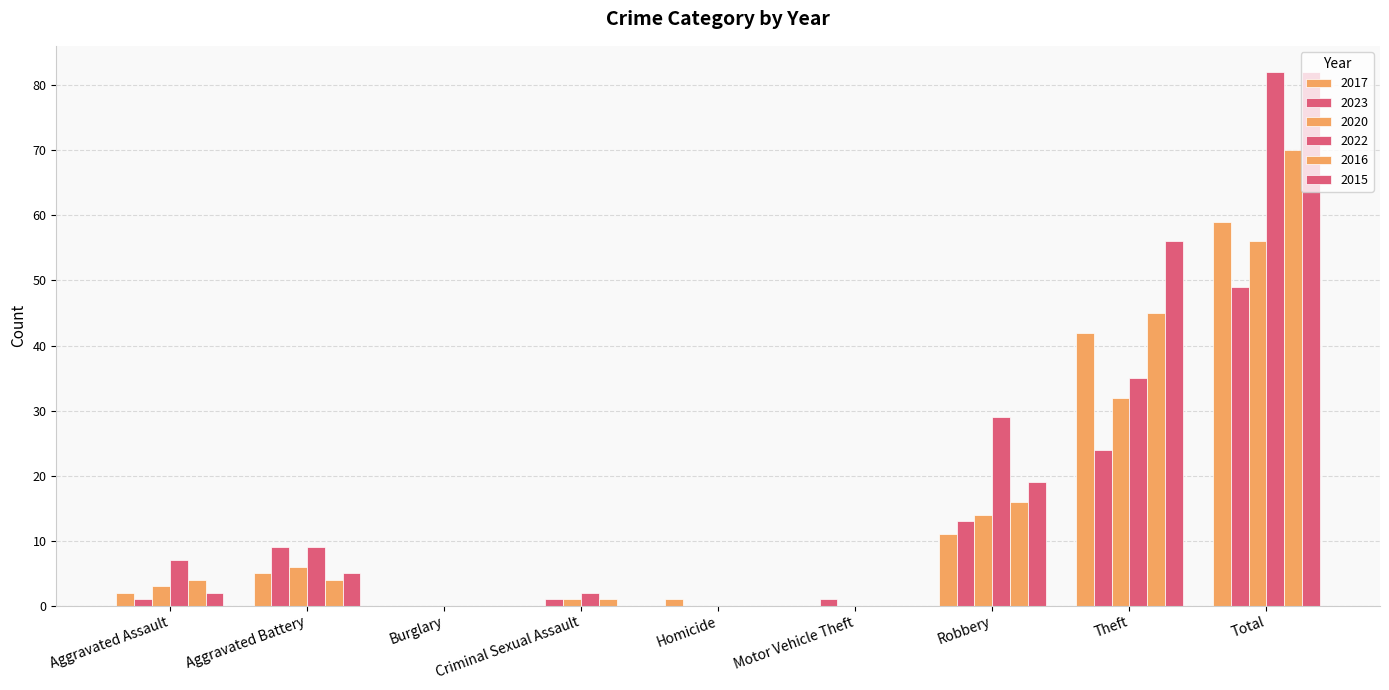

Are the bars grouped side by side (vs. stacked)?

Yes